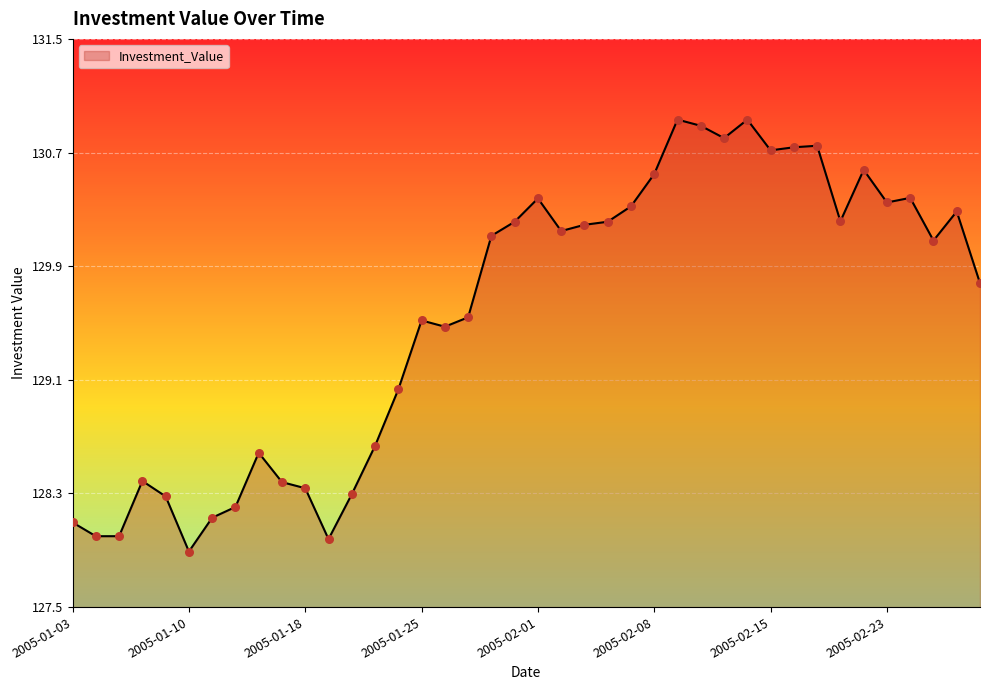

What is the difference between the maximum and minimum values?

3.0